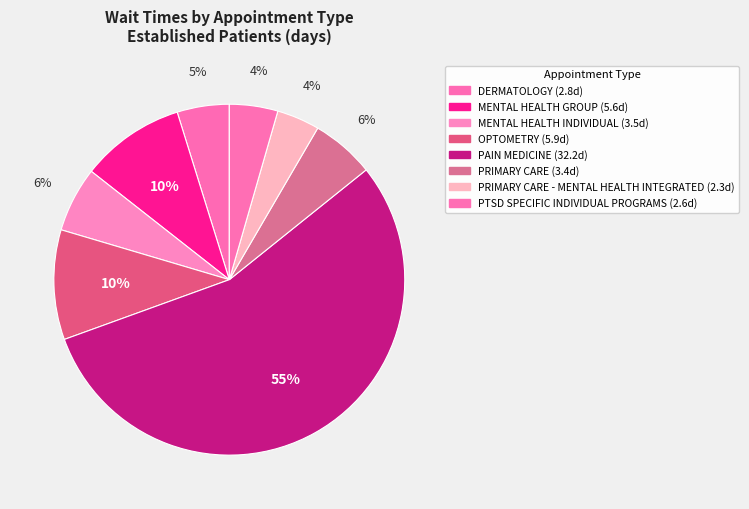

How many segments does this pie chart have?

8